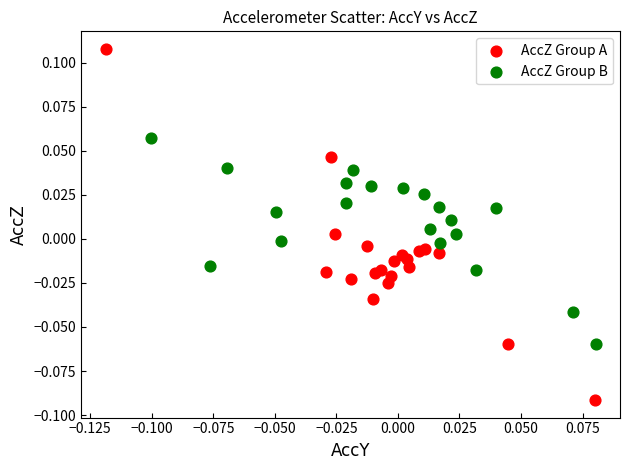

Which series contains the highest Y value?

AccZ Group A